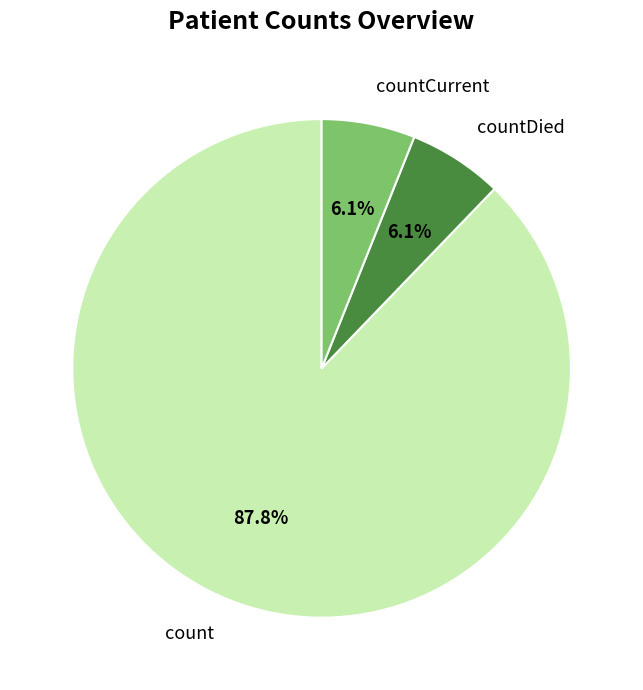

Does count represent more than half of the total?

Yes